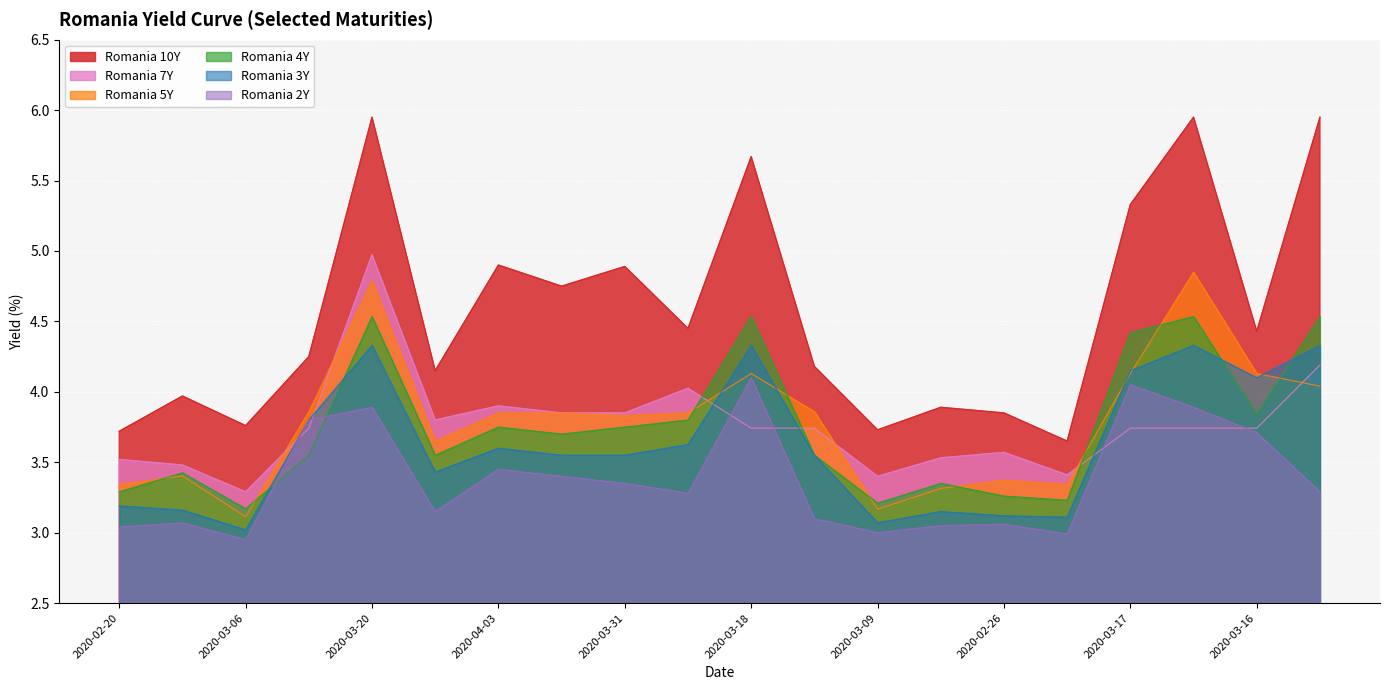

True or false: Romania 4Y and Romania 3Y intersect in this chart.

True